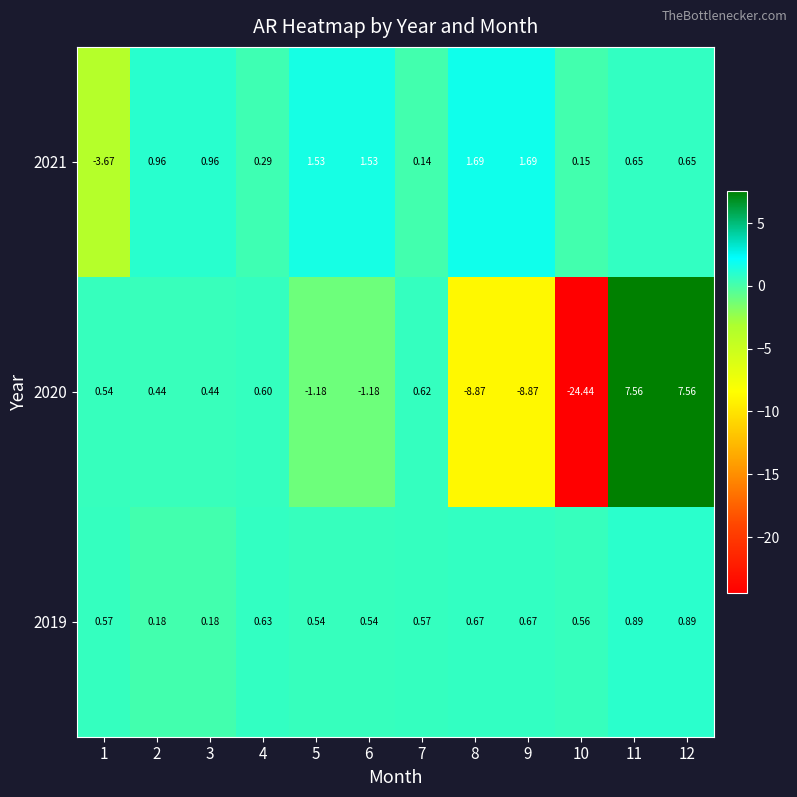

Is the value of 2020 at 9 greater than the value of 2019 at 4?

No